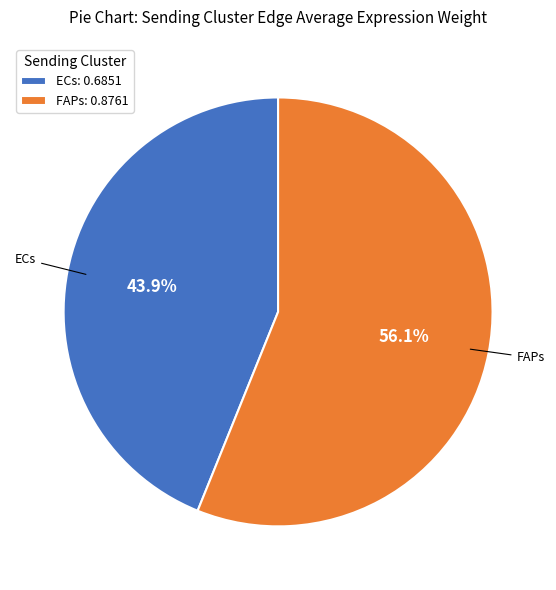

Between FAPs and ECs, which is larger?

FAPs